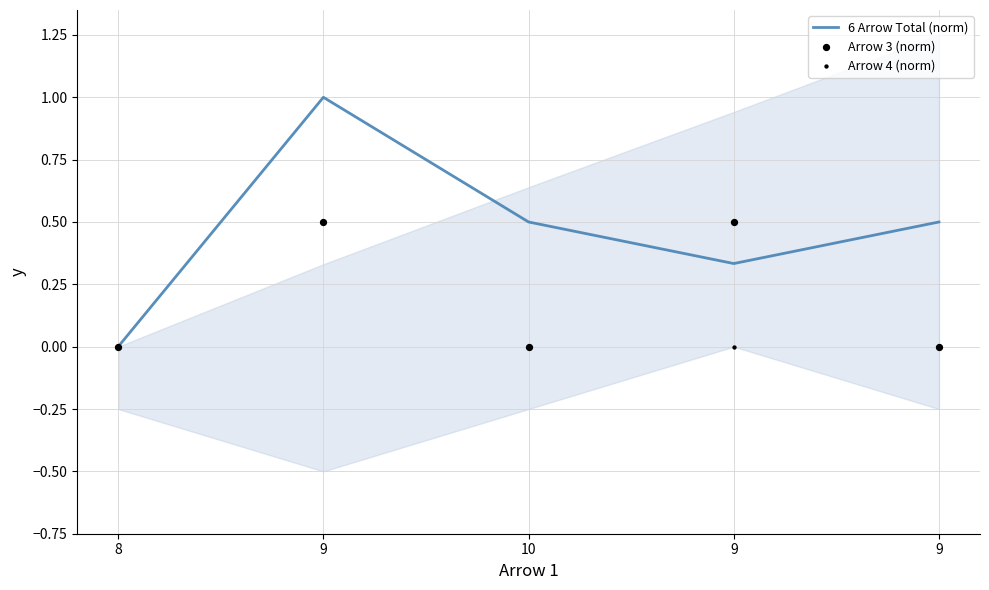

Which series has the largest total across all categories?

6 Arrow Total (norm)